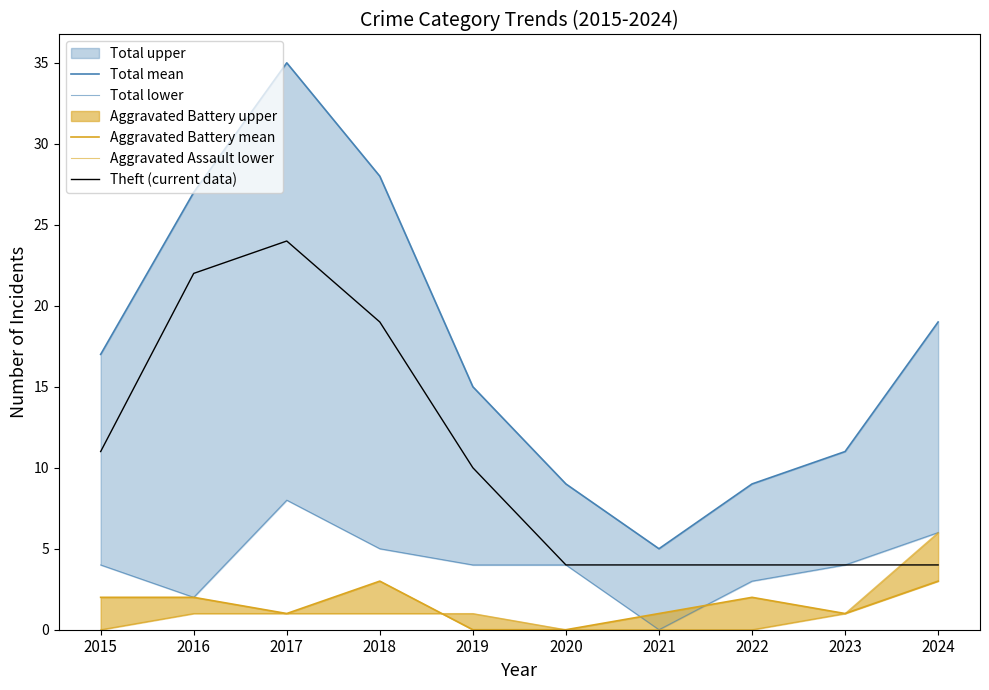

True or false: Theft (current data) and Aggravated Battery mean intersect in this chart.

False